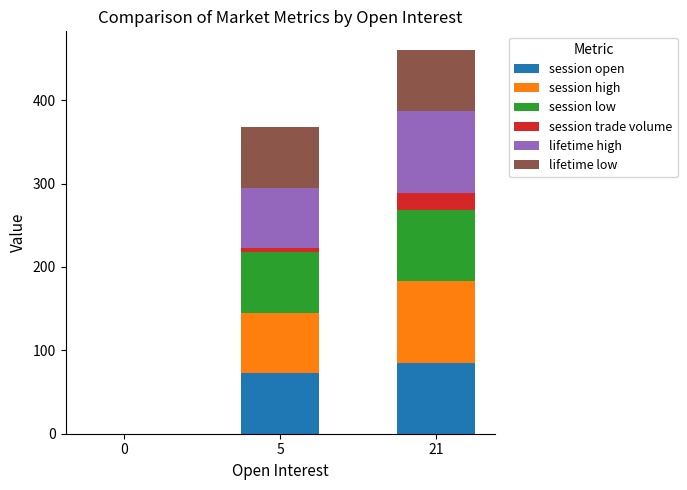

True or false: session open has a value of 0.0 at 0.

True